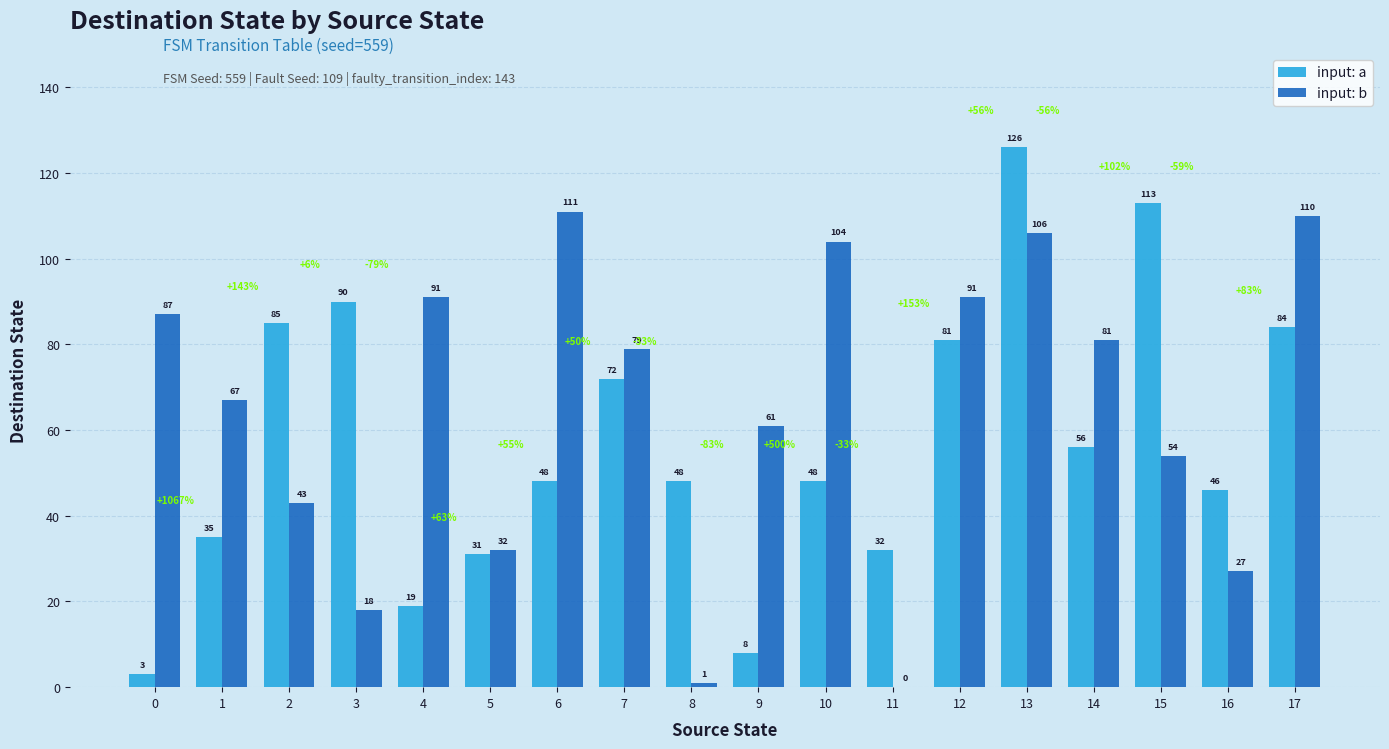

What is the approximate value of input: b at 15, to the nearest 5?

55